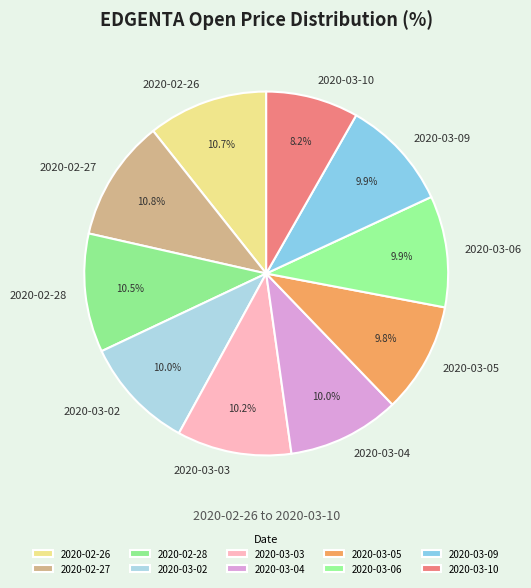

How many slices are in this pie chart?

10